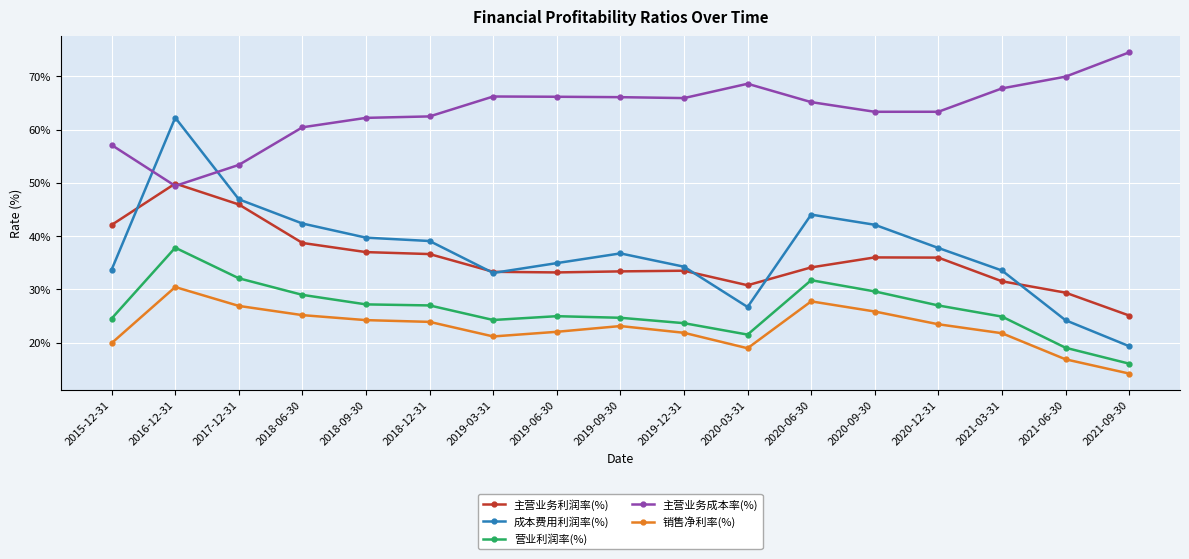

The value of 营业利润率(%) at 2020-06-30 is 31.7. True or false?

True